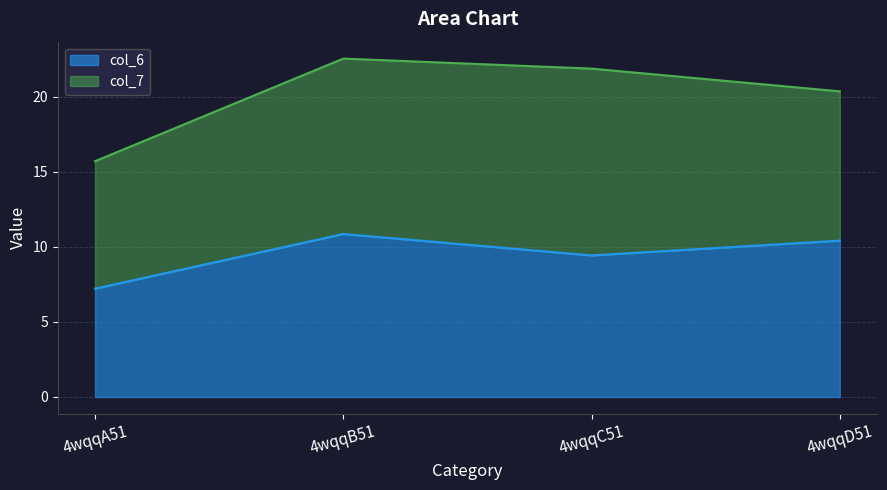

The chart shows a value of 9.4 at 4wqqC51. True or false?

True